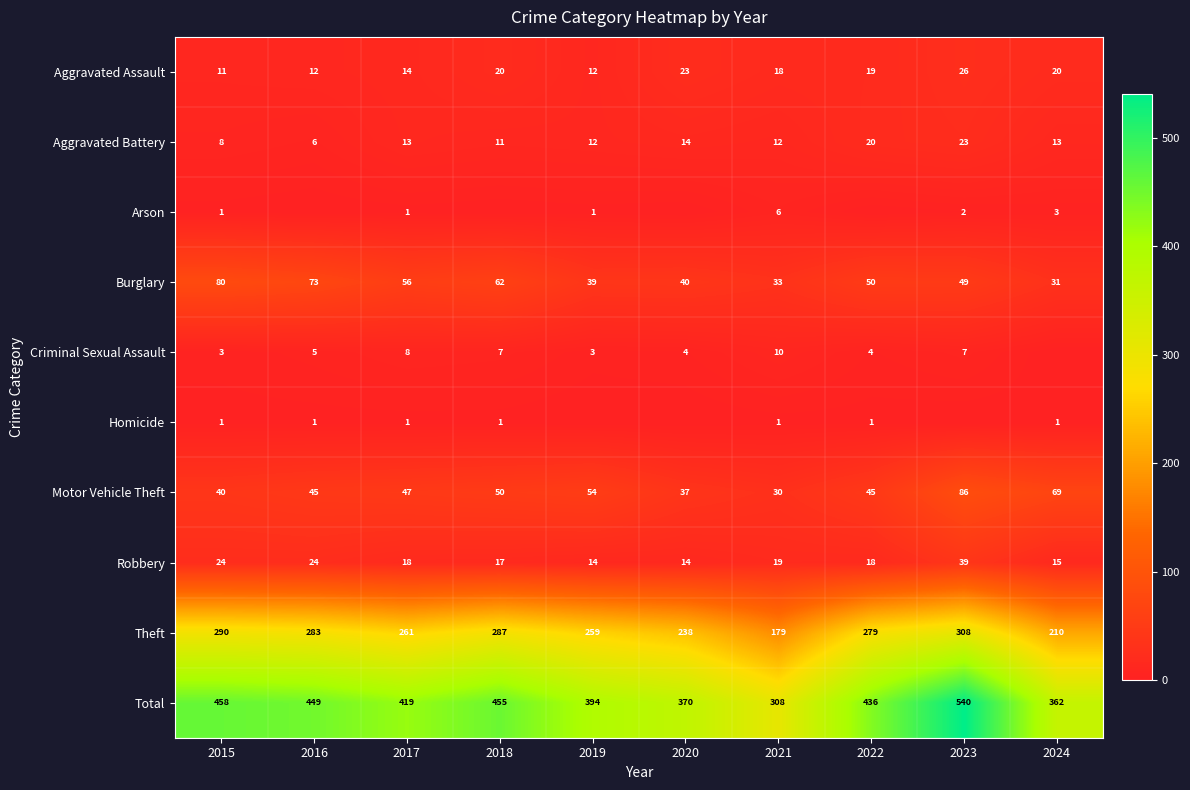

Is the value of Theft at 2023 greater than the value of Motor Vehicle Theft at 2024?

Yes